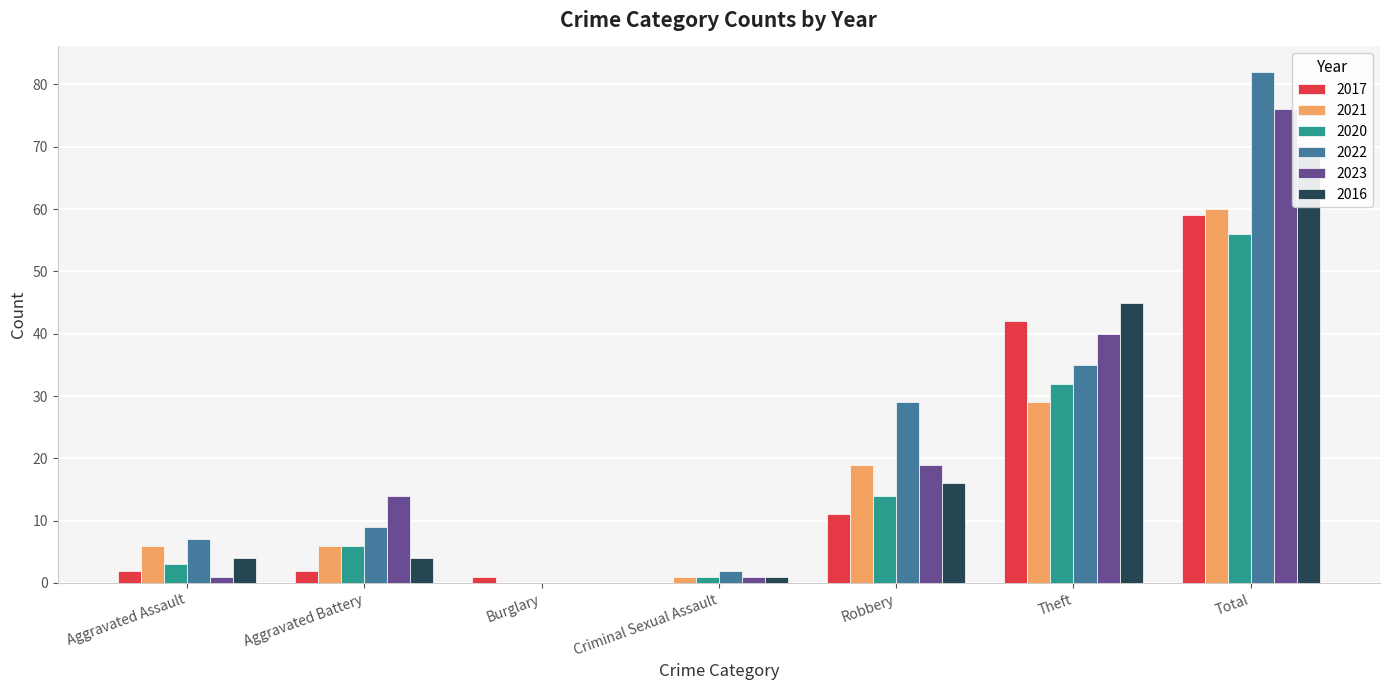

Rank the series at Theft from lowest to highest value.

2021, 2020, 2022, 2023, 2017, 2016